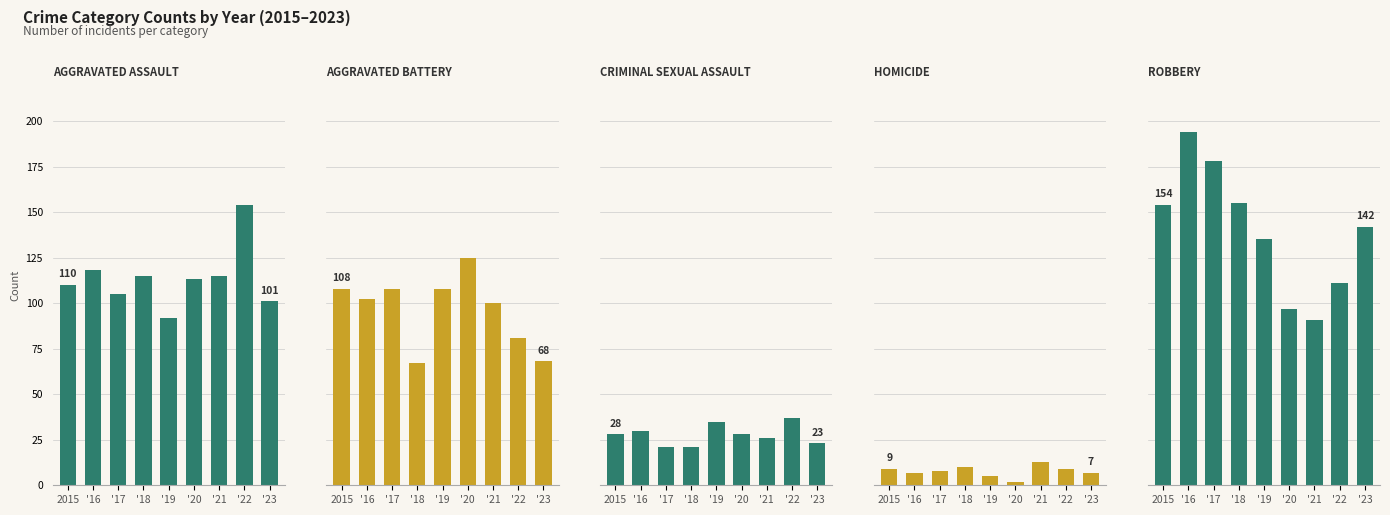

What is the total value across all series at '20?

365